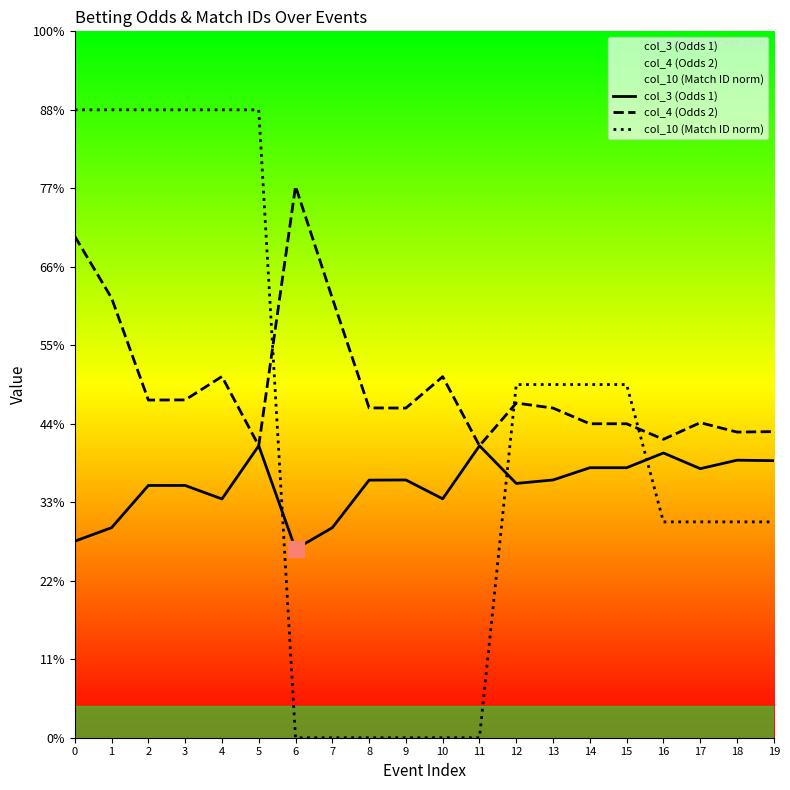

True or false: col_10 (Match ID norm) has more than 1 points higher than both neighbors.

False